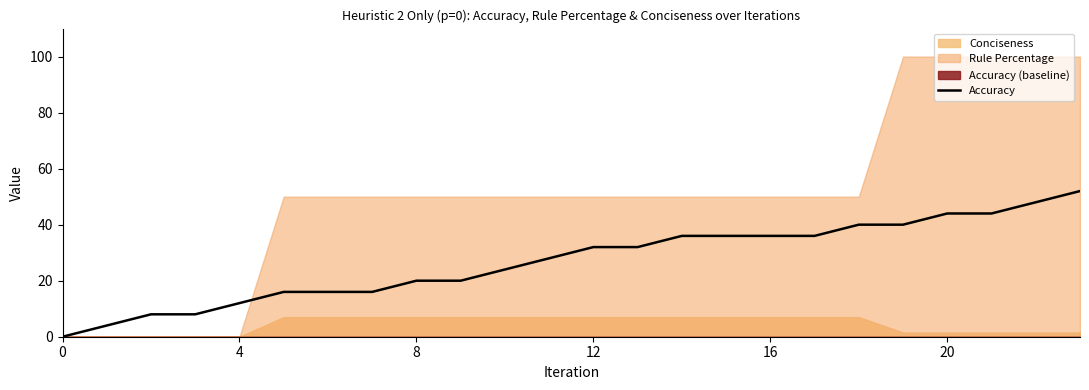

What is the sum of the values at 6 and 11?

44